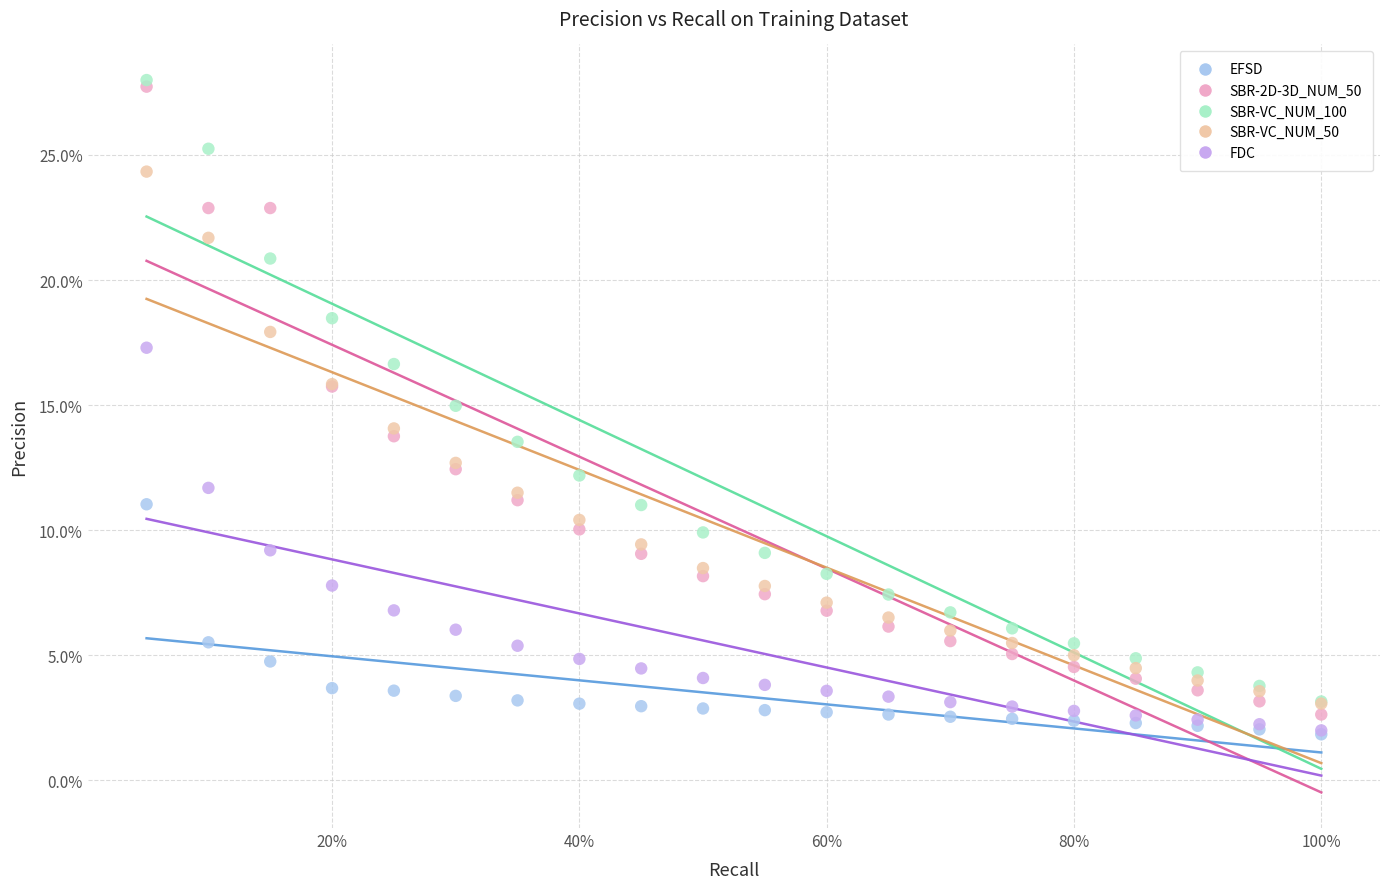

What are all the series names shown in the legend?

EFSD, SBR-2D-3D_NUM_50, SBR-VC_NUM_100, SBR-VC_NUM_50, FDC